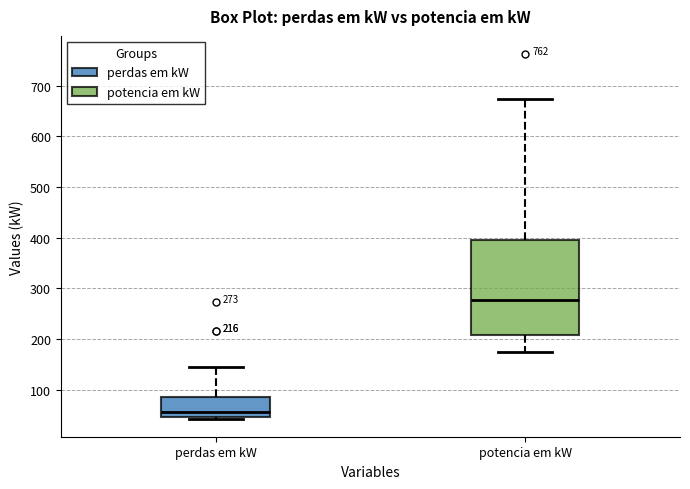

Which box has the lowest median line?

perdas em kW